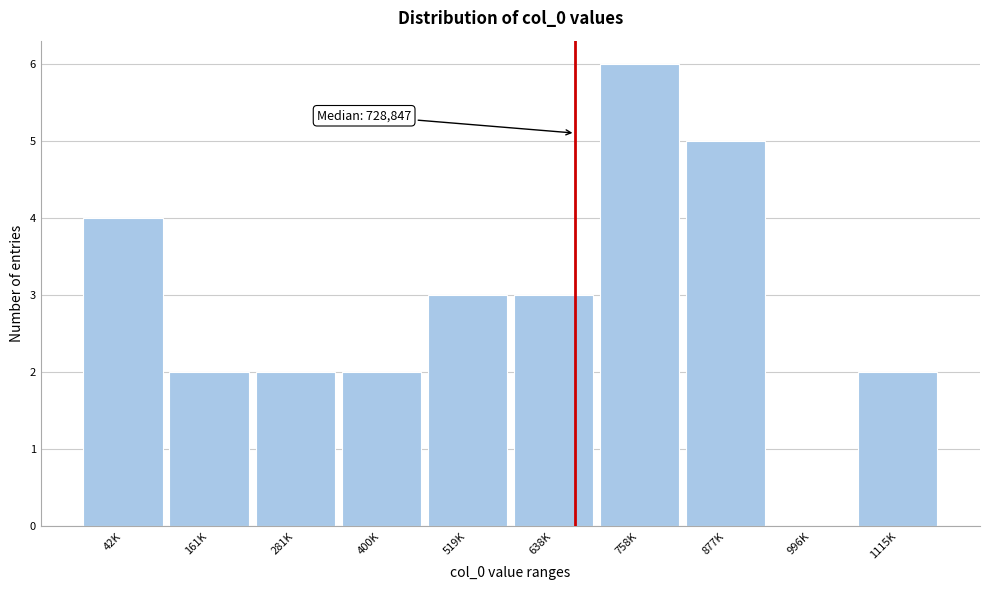

Reading left to right, what are all the values shown in this chart?

42K=4	161K=2	281K=2	400K=2	519K=3	638K=3	758K=6	877K=5	996K=0	1115K=2